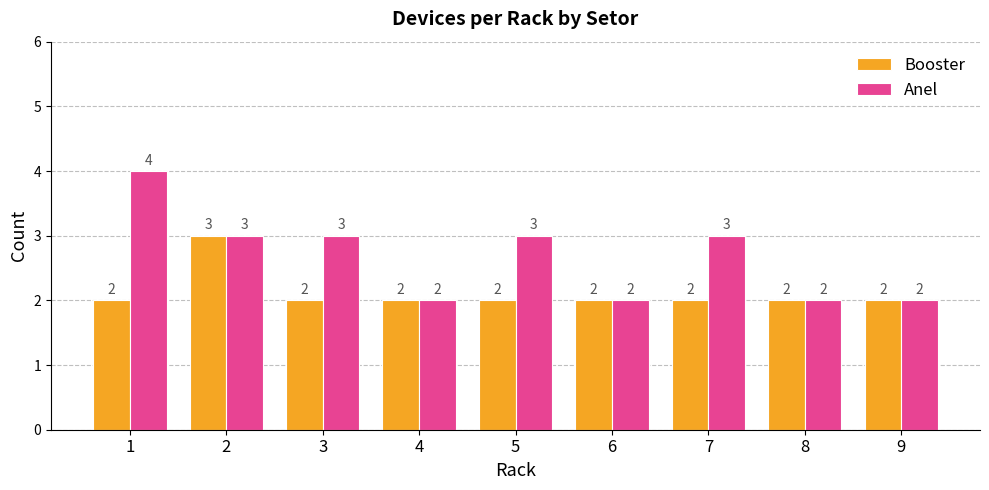

Is the value of Anel at 5 greater than the value of Booster at 9?

Yes